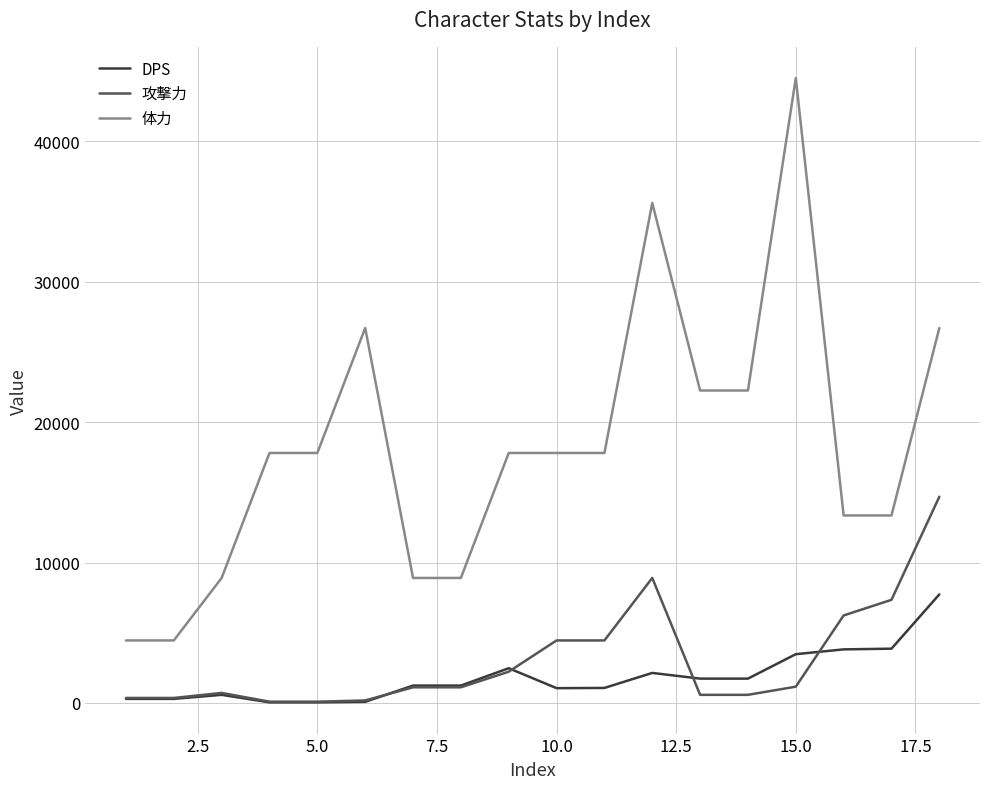

True or false: 体力 and 攻撃力 intersect in this chart.

False